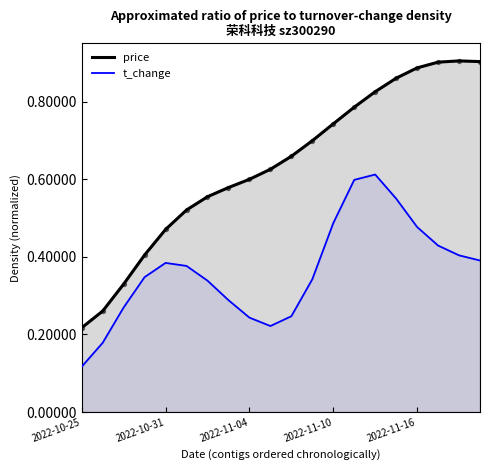

At which category is the sum across all series the highest?

14